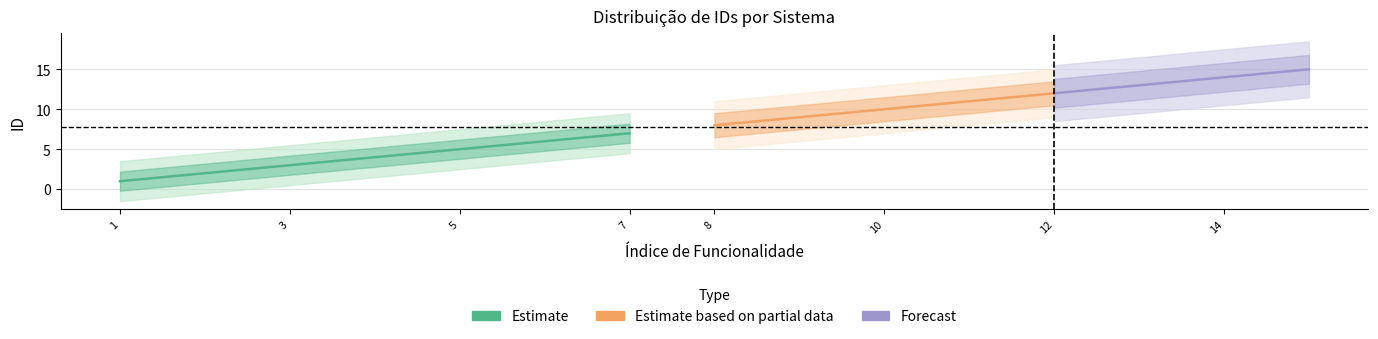

Between 1 and 5, which is larger?

5